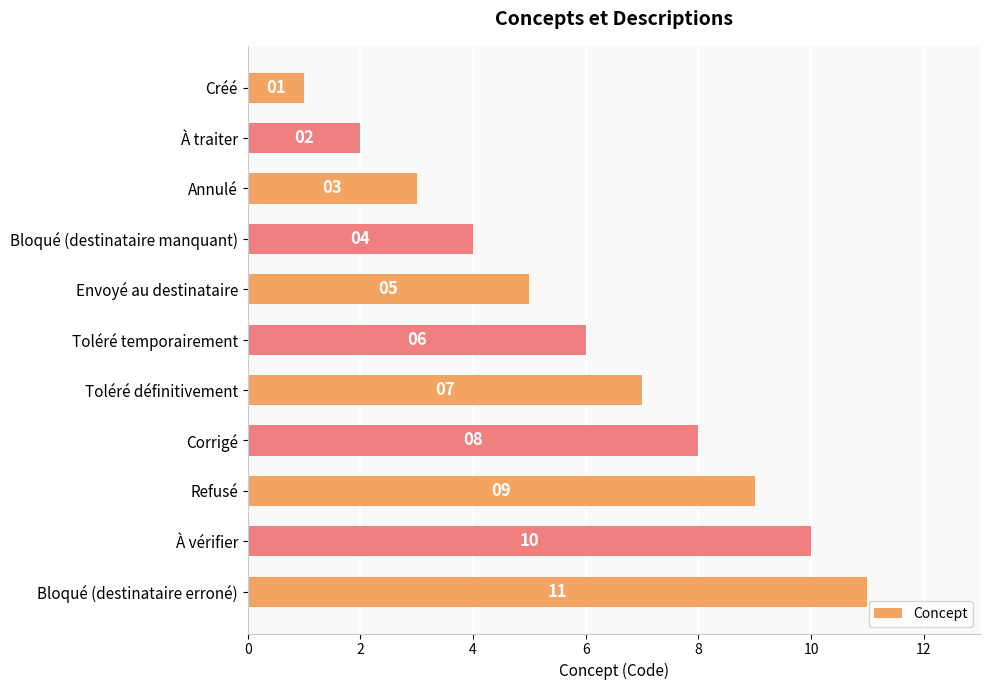

What is the approximate value at Refusé, to the nearest 5?

10